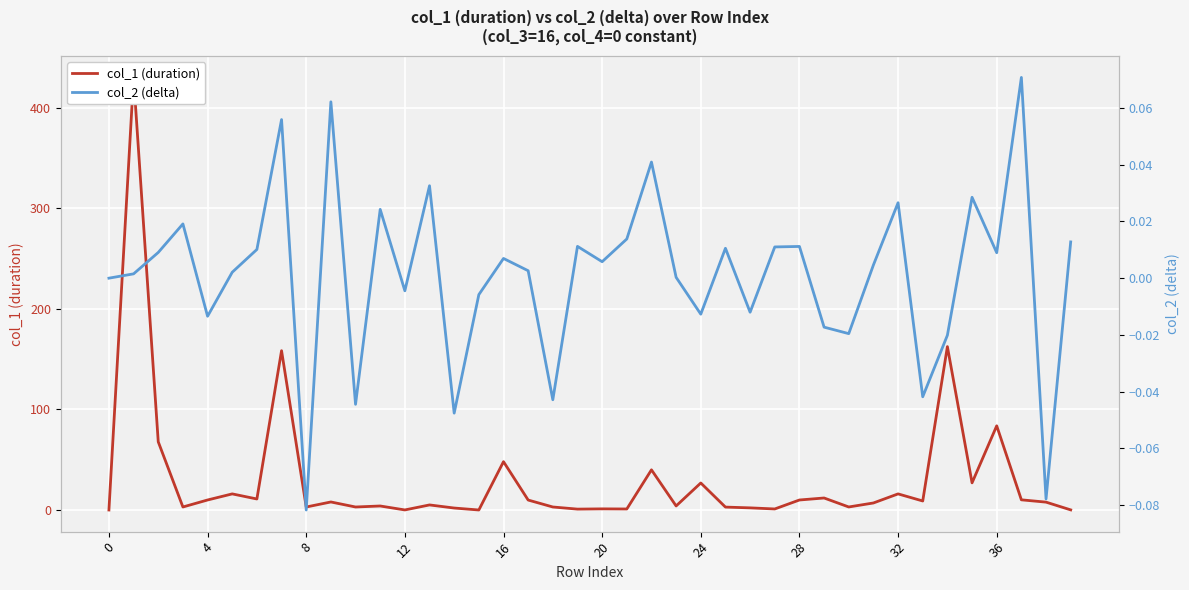

What is the value of the col_1 (duration) point at the 17th from the left?

10.0